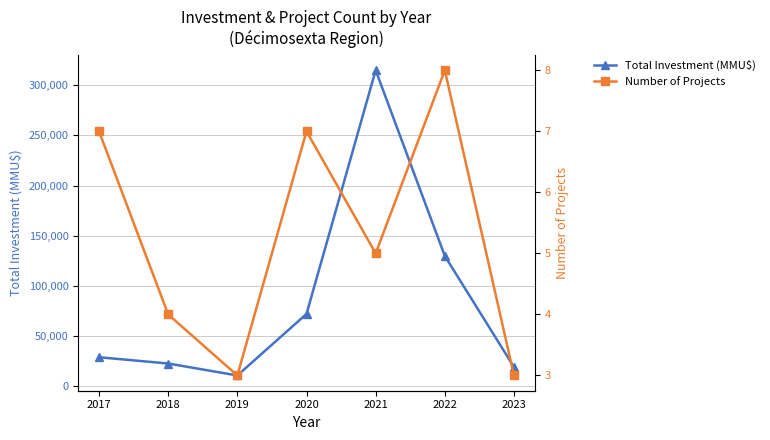

Reading right to left, list all the values displayed in this chart.

Total Investment (MMU$): 2023=19000	2022=129800	2021=315000	2020=72000	2019=10630	2018=22543	2017=28807
Number of Projects: 2023=3	2022=8	2021=5	2020=7	2019=3	2018=4	2017=7